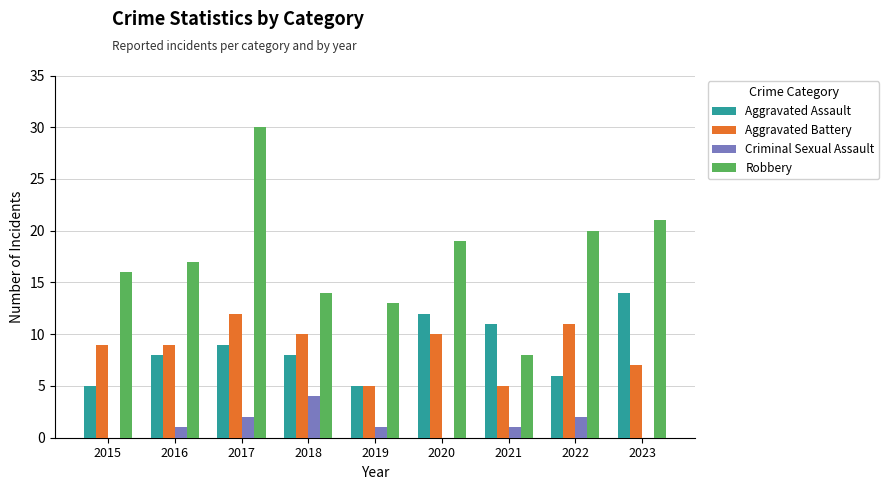

What is the approximate value of Aggravated Assault at 2015?

5